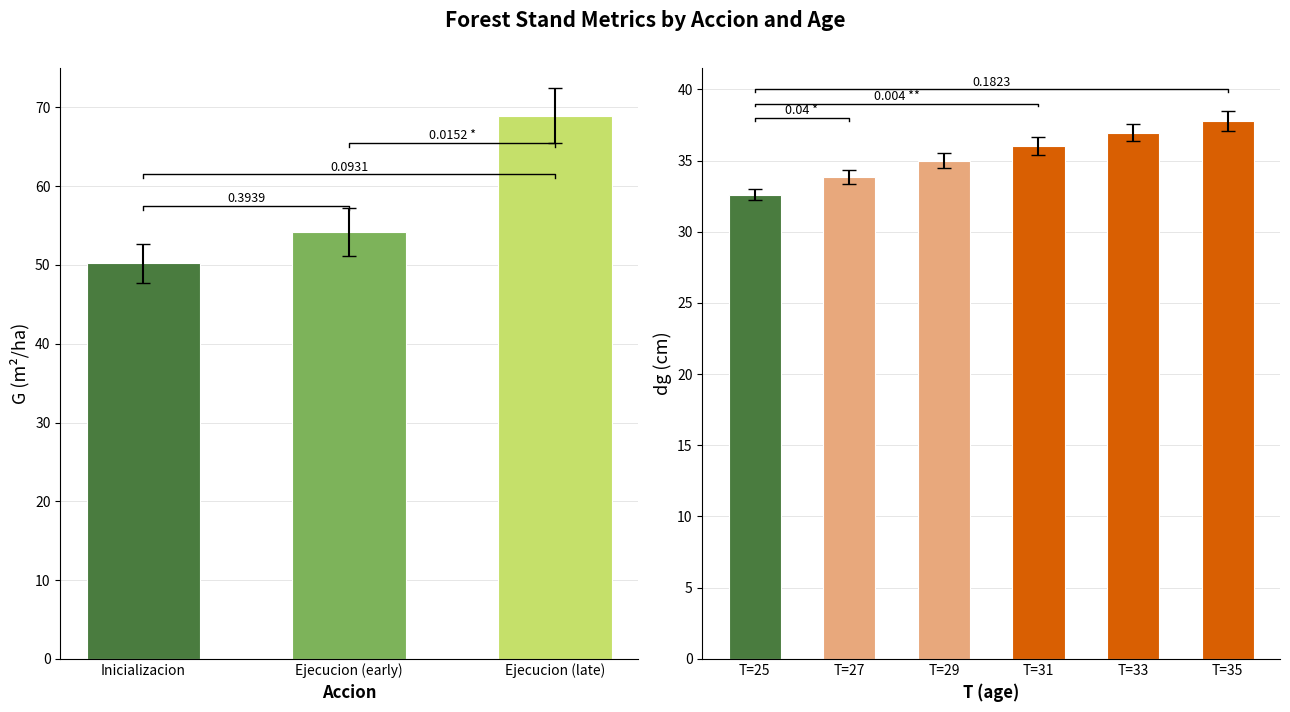

What is the minimum value shown in the chart?

32.0